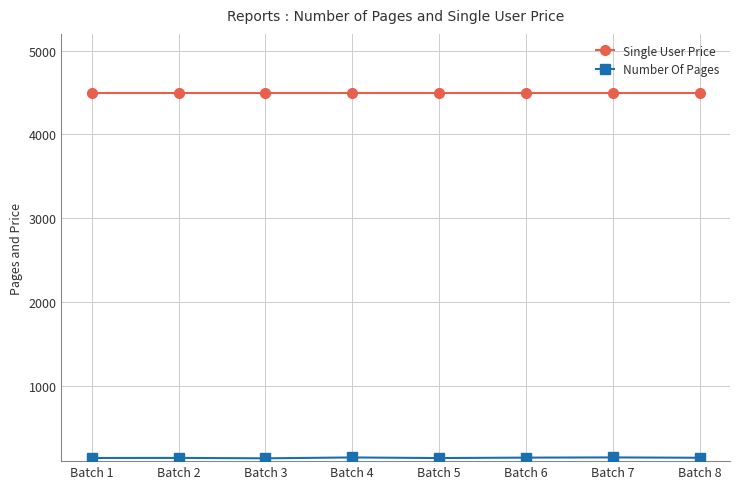

How many data points does each series have?

8